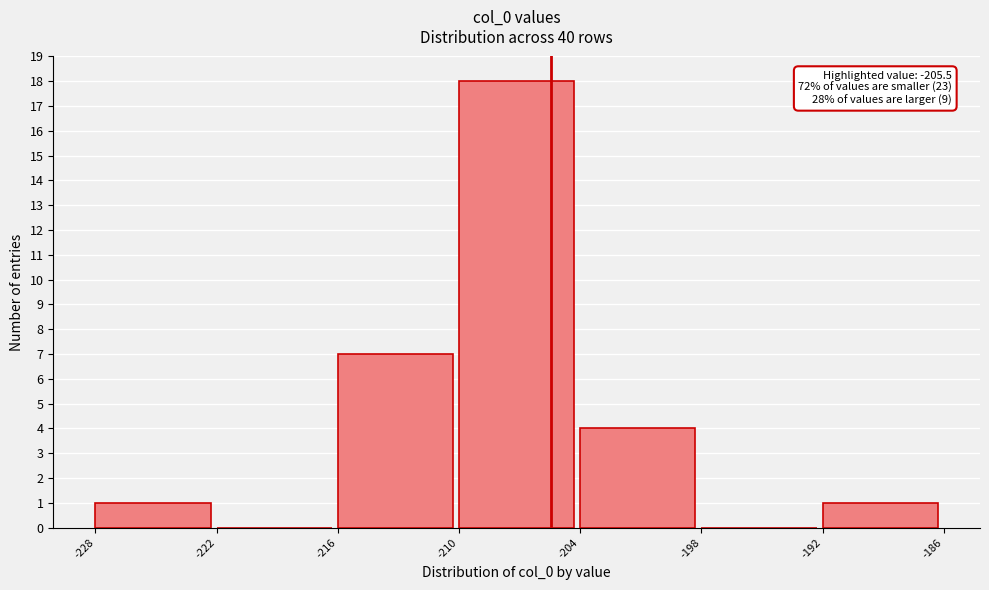

Over which range of the x-axis is the bar tallest?

-210 to -204